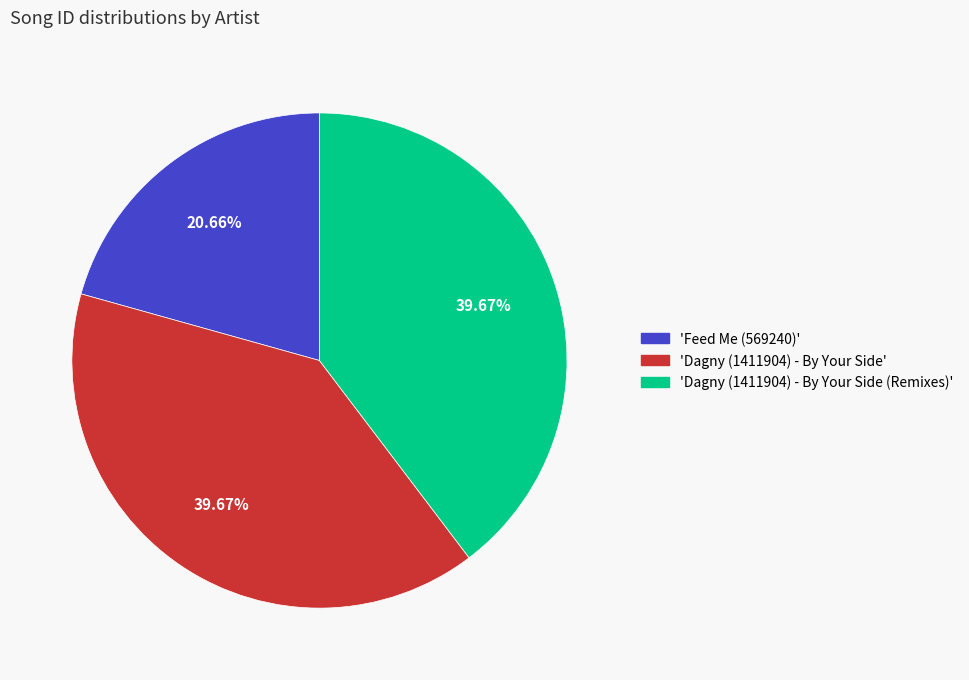

Is there any slice that represents more than half of the pie?

No